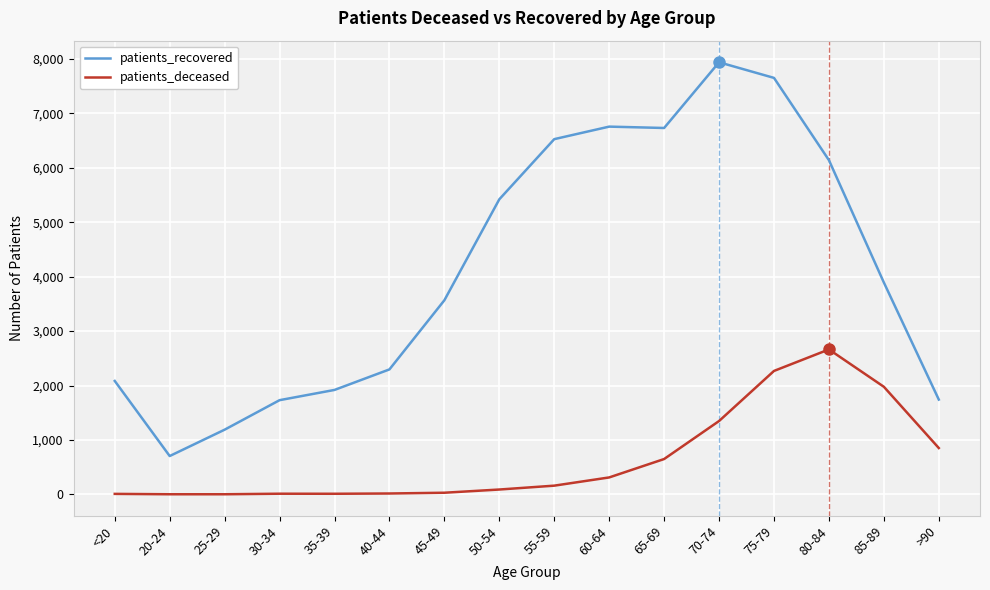

True or false: patients_deceased and patients_recovered cross at least once.

False